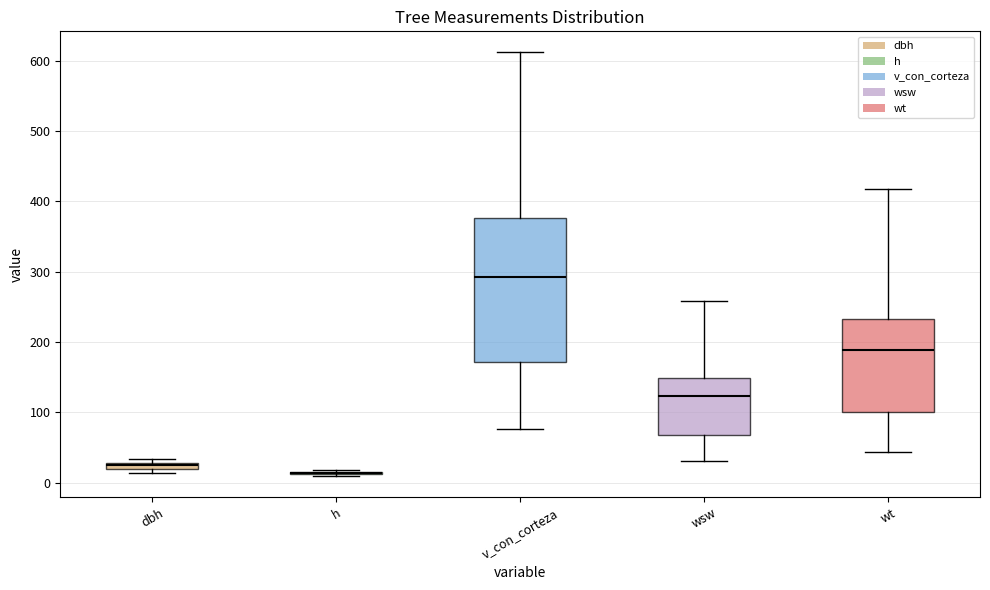

Comparing the boxes themselves (not the whiskers), which one is the tallest?

v_con_corteza